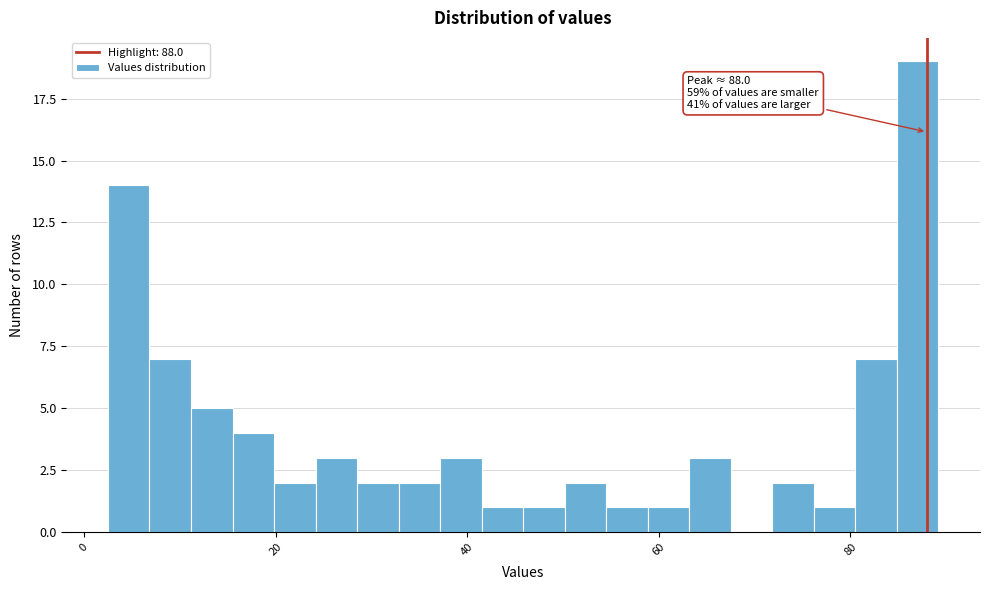

Read against the x-axis, roughly where is the centre of the tallest bar?

88